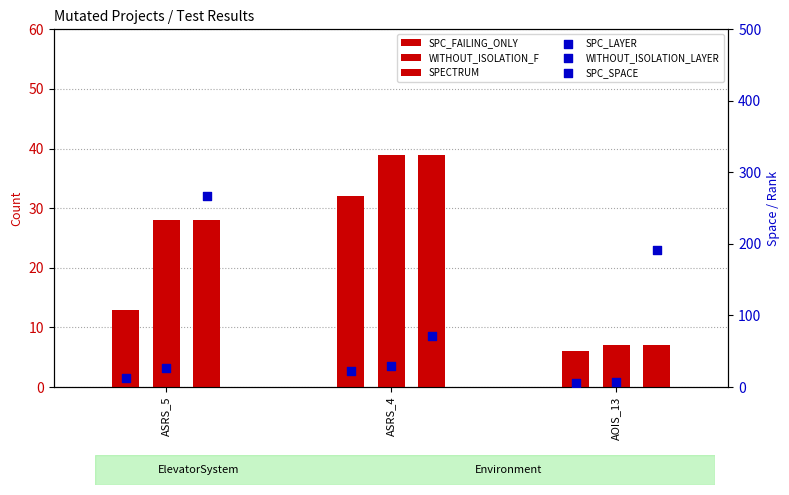

At how many categories does at least one series exceed 234?

1